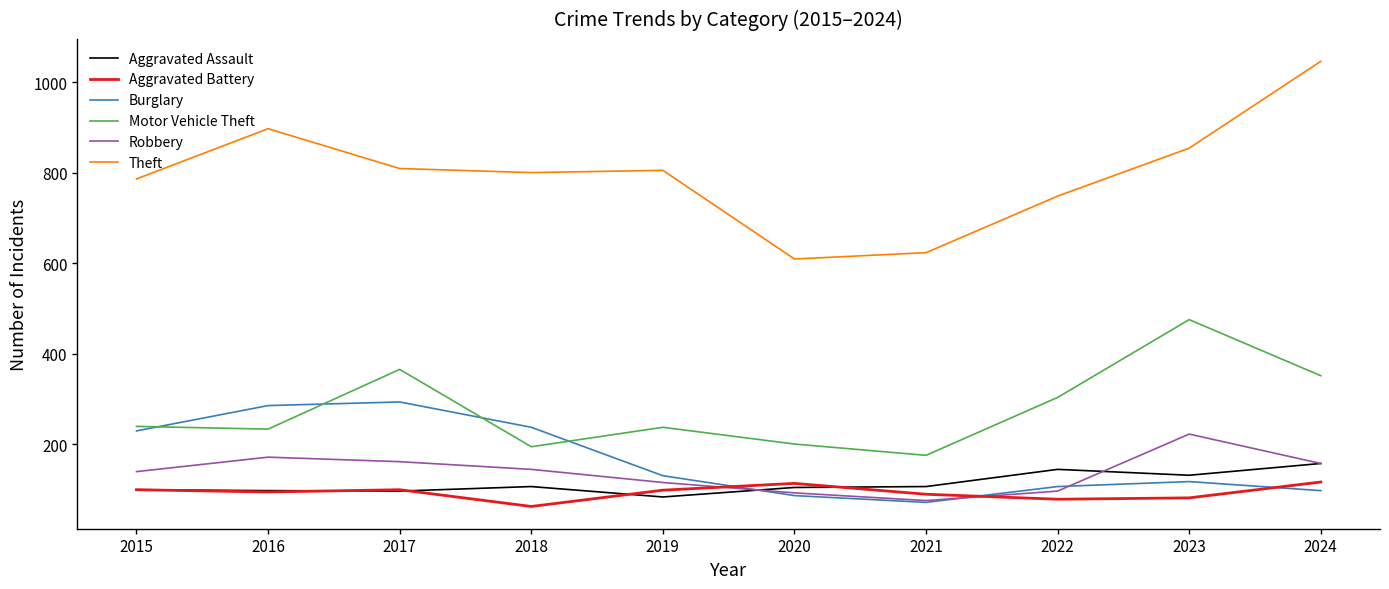

What is the approximate value of Theft at 2020?

609